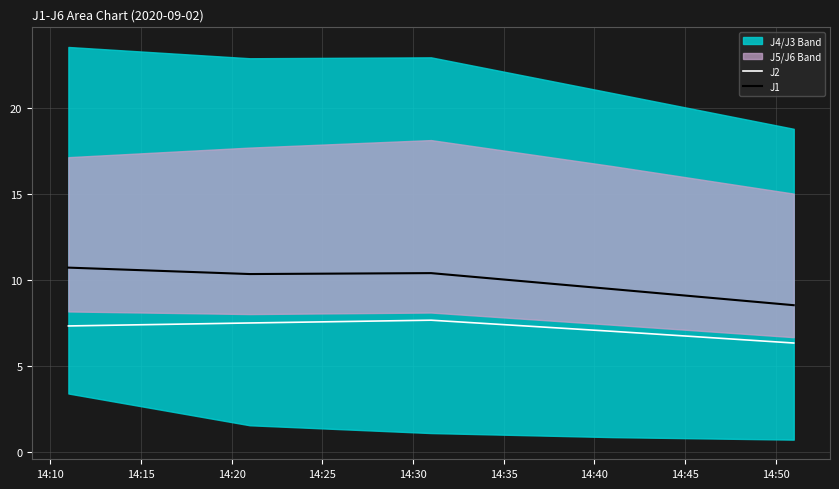

What is the value of the J1 point at the 2nd from the left?

10.4